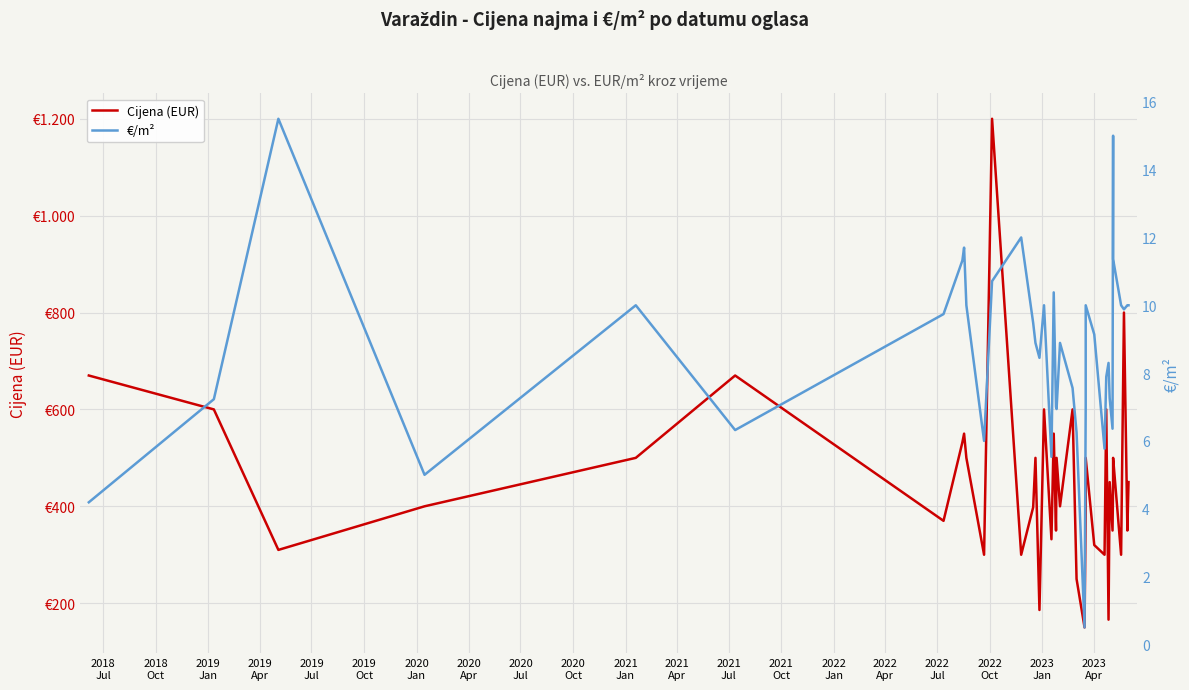

What are all the series names shown in the legend?

Cijena (EUR), €/m²